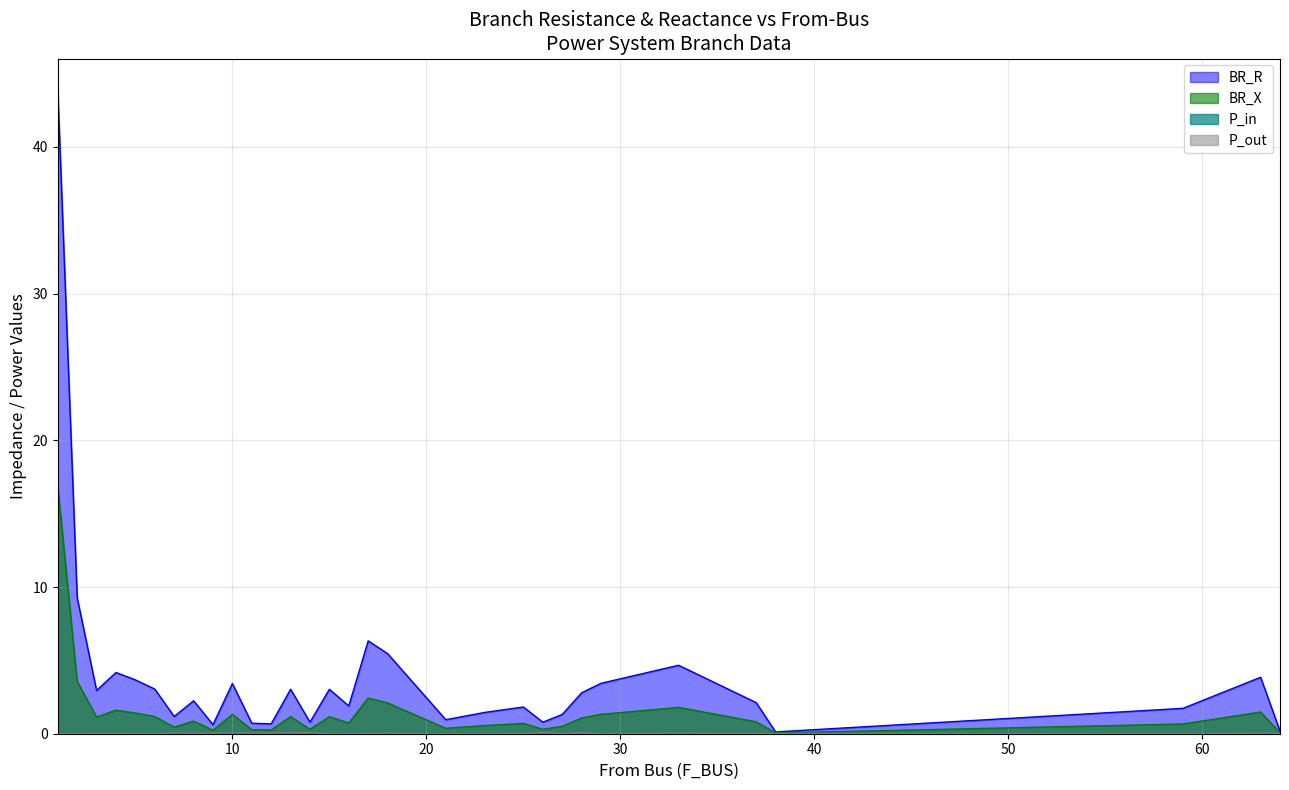

The value of P_in at 27 is 0.0. True or false?

False